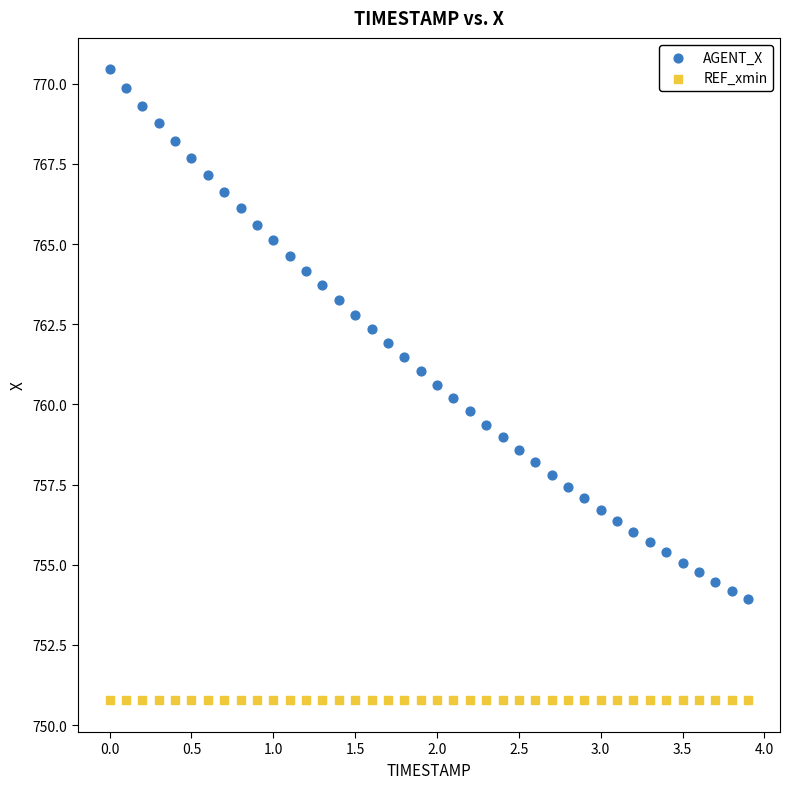

Which series reaches the maximum Y coordinate?

AGENT_X